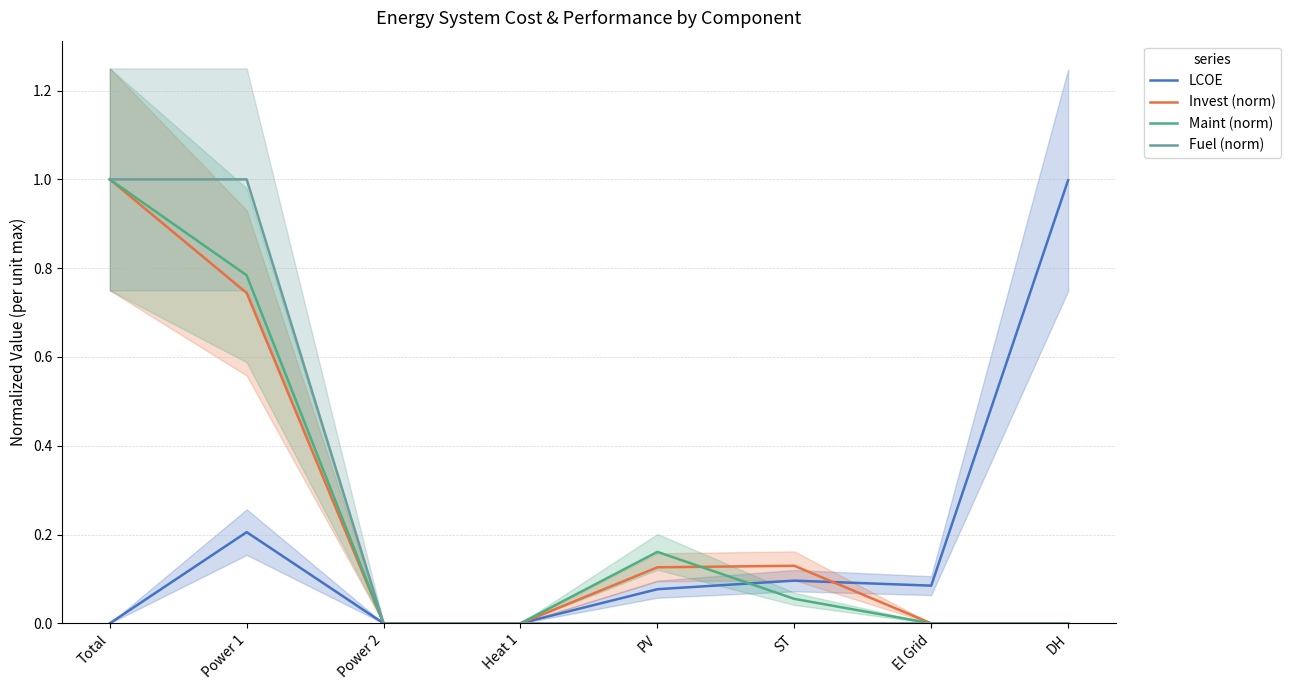

How many data points in LCOE are above 0?

5